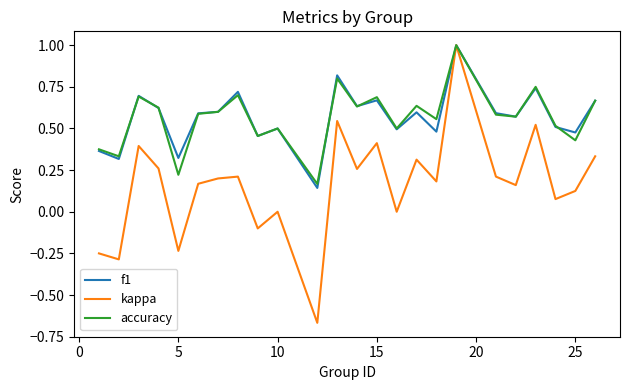

What is the highest value of the accuracy series?

1.0